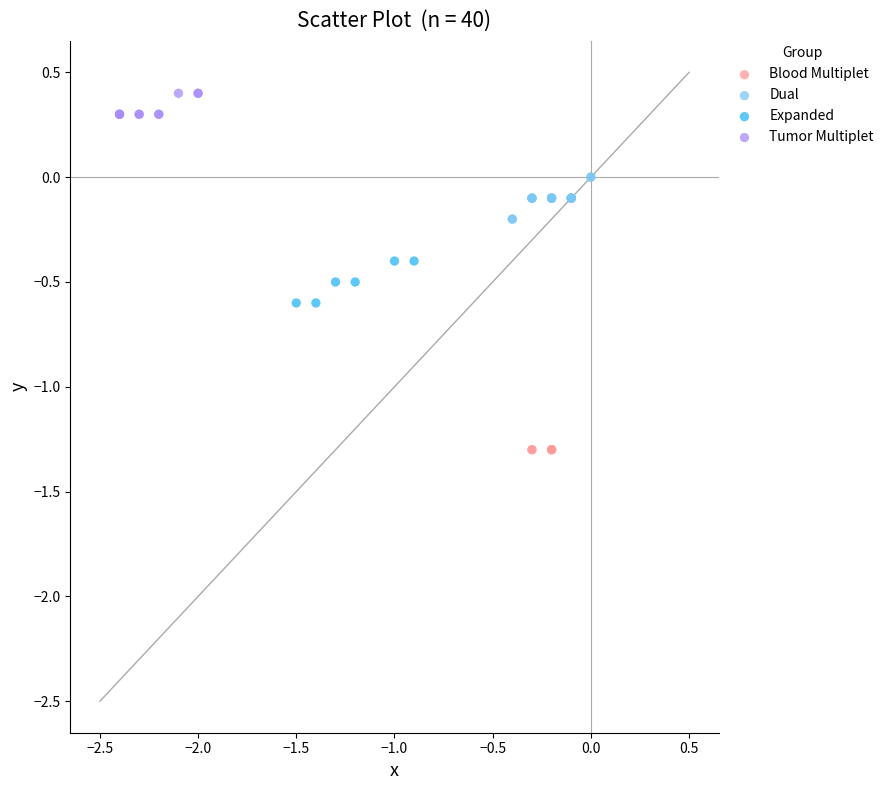

Which series reaches the maximum Y coordinate?

Tumor Multiplet